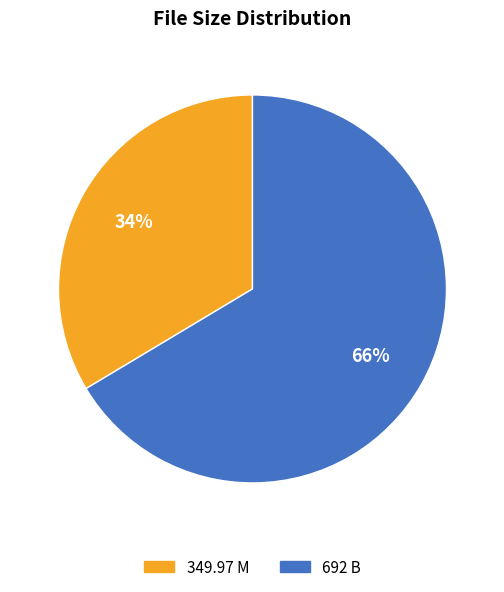

How many segments does this pie chart have?

2